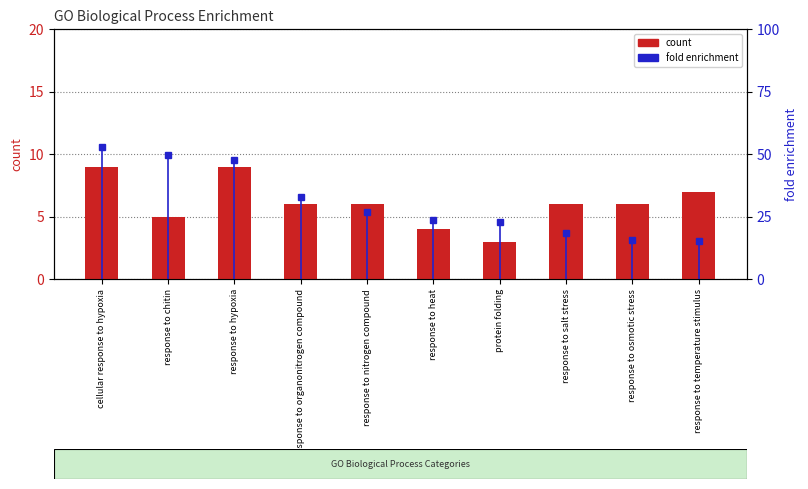

What is the label of the 8th bar from the right?

response to hypoxia